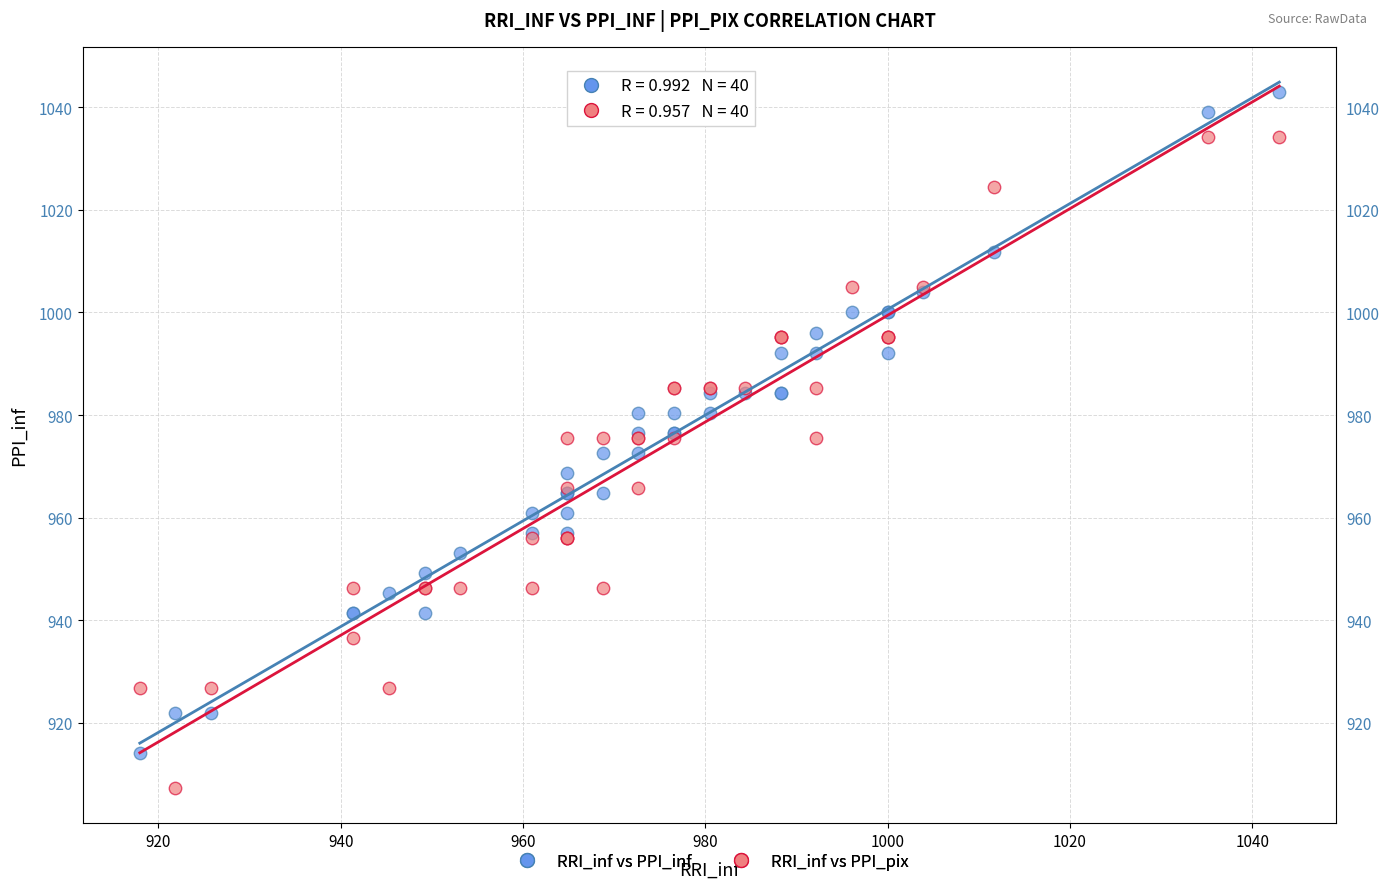

What are all the series names shown in the legend?

RRI_inf vs PPI_inf, RRI_inf vs PPI_pix